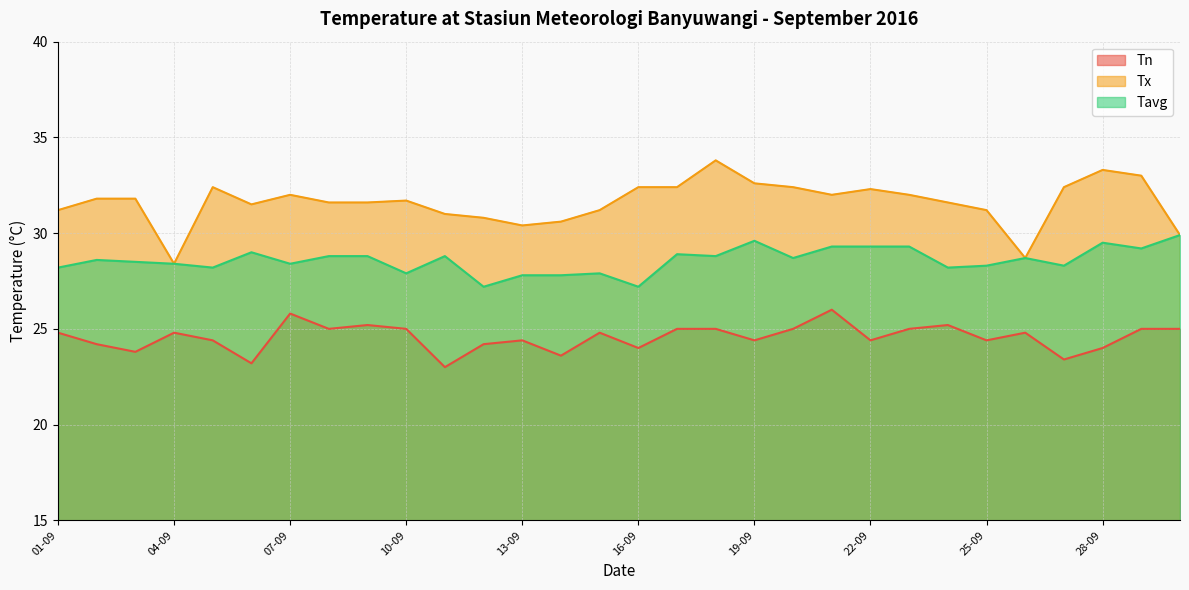

What is the value of the Tn point at the 26th from the left?

24.8